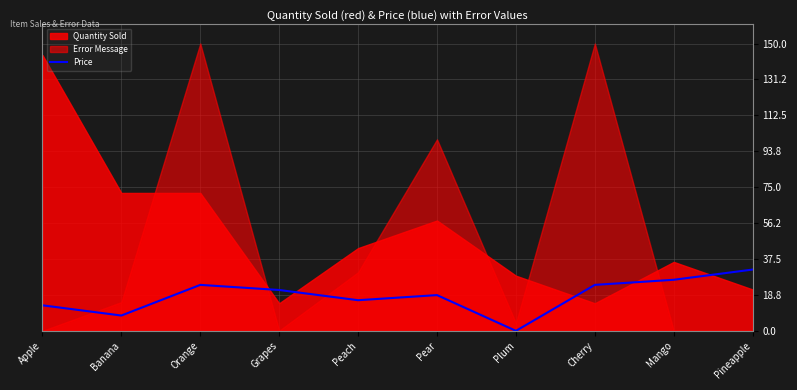

Is it true that Price equals 16.0 at Peach?

True